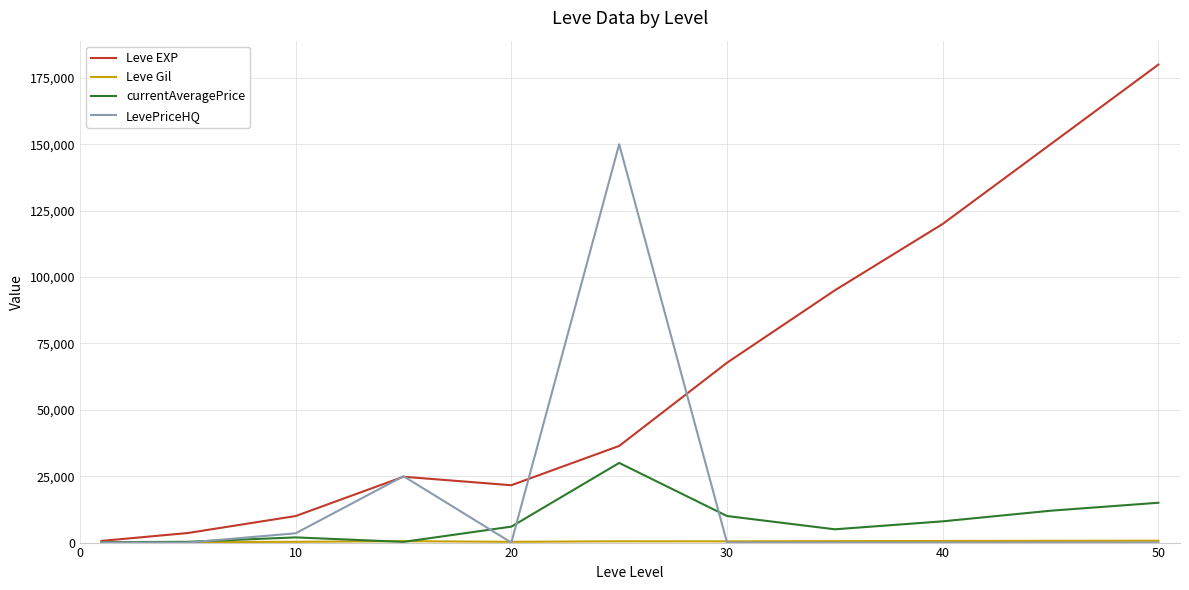

Does the chart display data point markers on the line(s)?

No